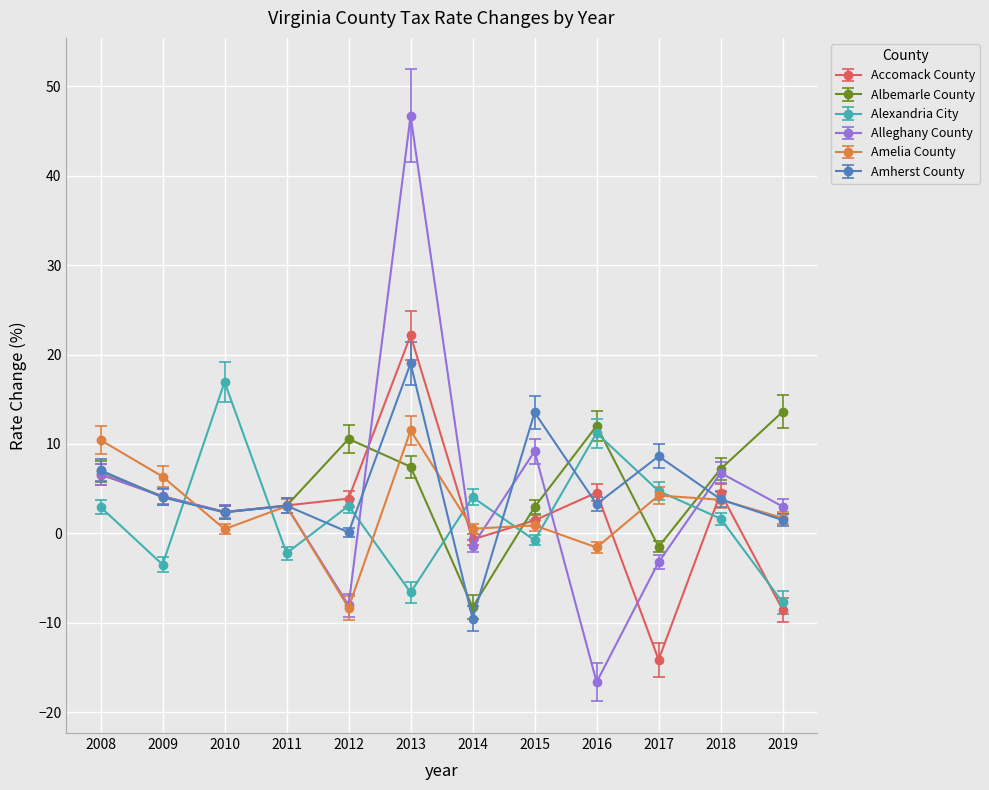

Is the value of Alleghany County at 2012 greater than the value of Alexandria City at 2018?

No